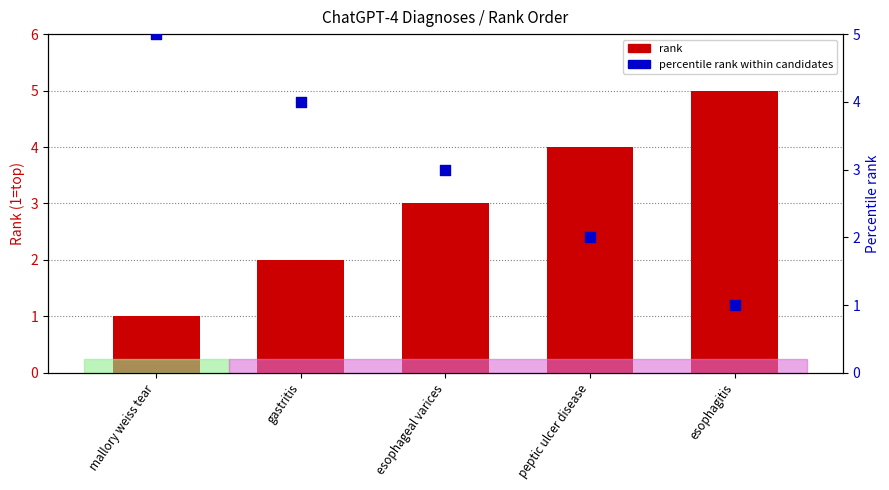

Which series has the largest Y range (max minus min)?

rank